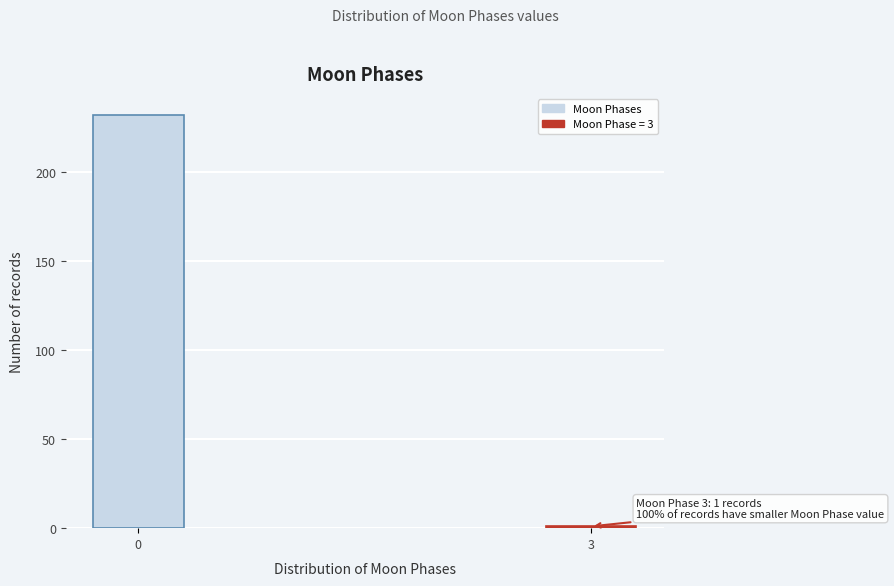

Reading left to right, extract all data points from this chart.

232	1